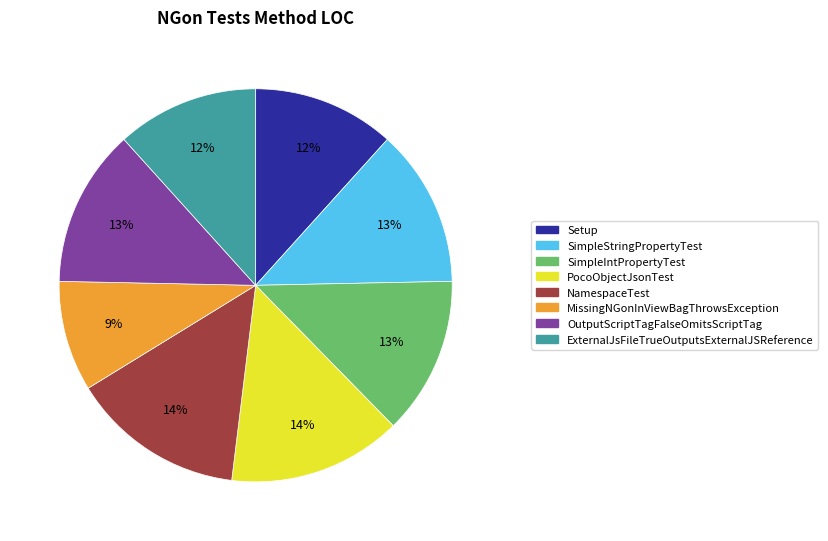

Is NamespaceTest the majority of the pie?

No